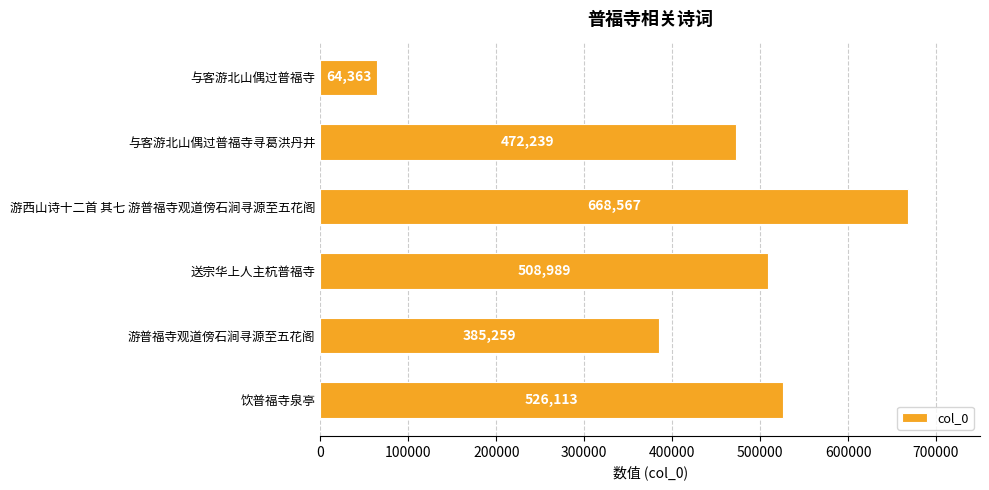

Rank the categories by value from highest to lowest.

游西山诗十二首 其七 游普福寺观道傍石涧寻源至五花阁, 饮普福寺泉亭, 送宗华上人主杭普福寺, 与客游北山偶过普福寺寻葛洪丹井, 游普福寺观道傍石涧寻源至五花阁, 与客游北山偶过普福寺